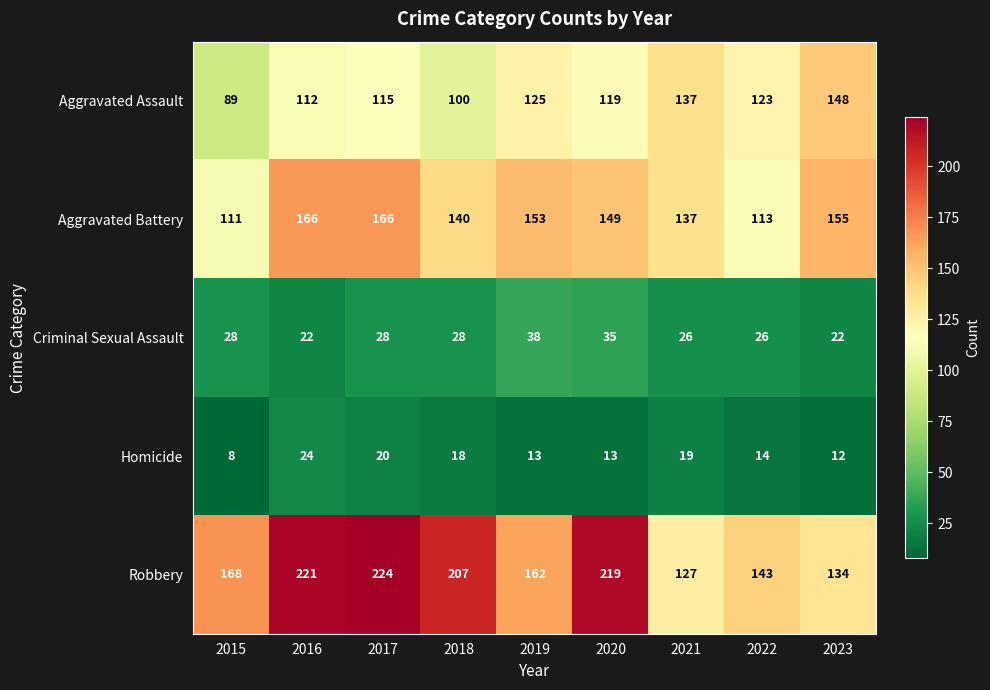

What is the spread (max minus min) of values at 2022?

129